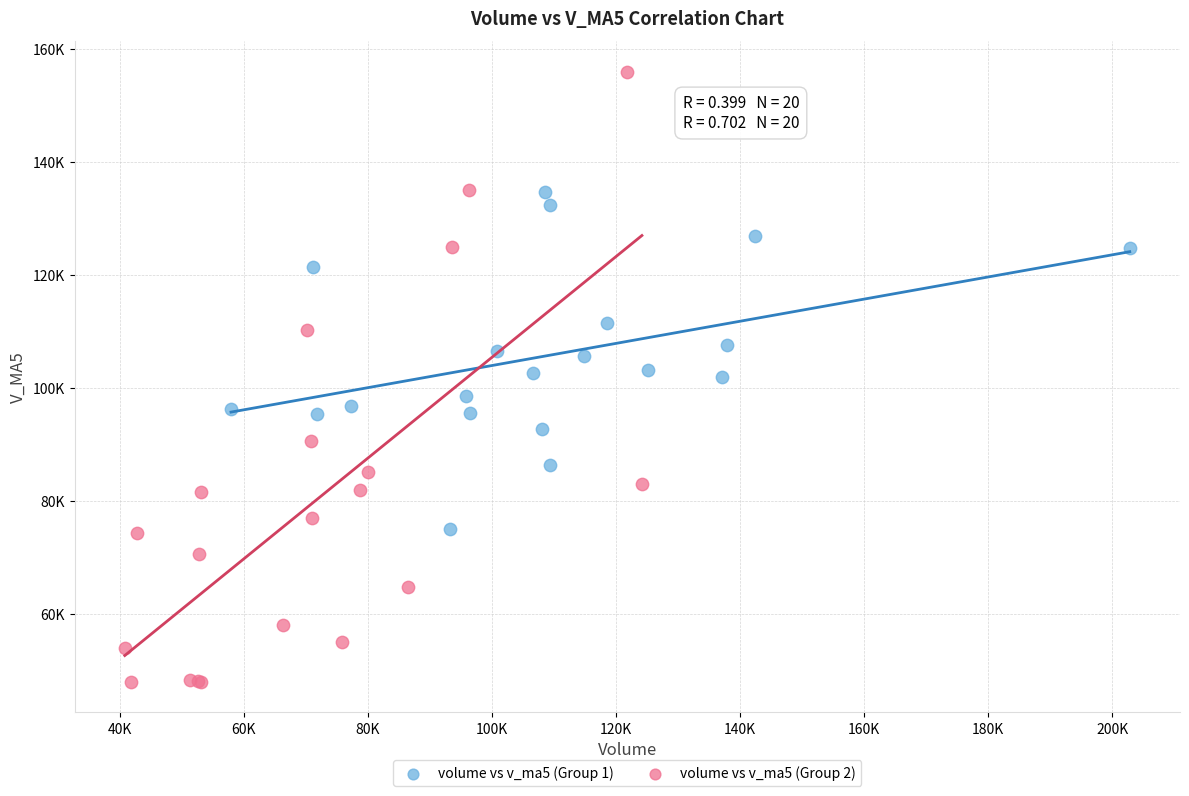

Which series has the widest spread of Y values?

volume vs v_ma5 (Group 2)